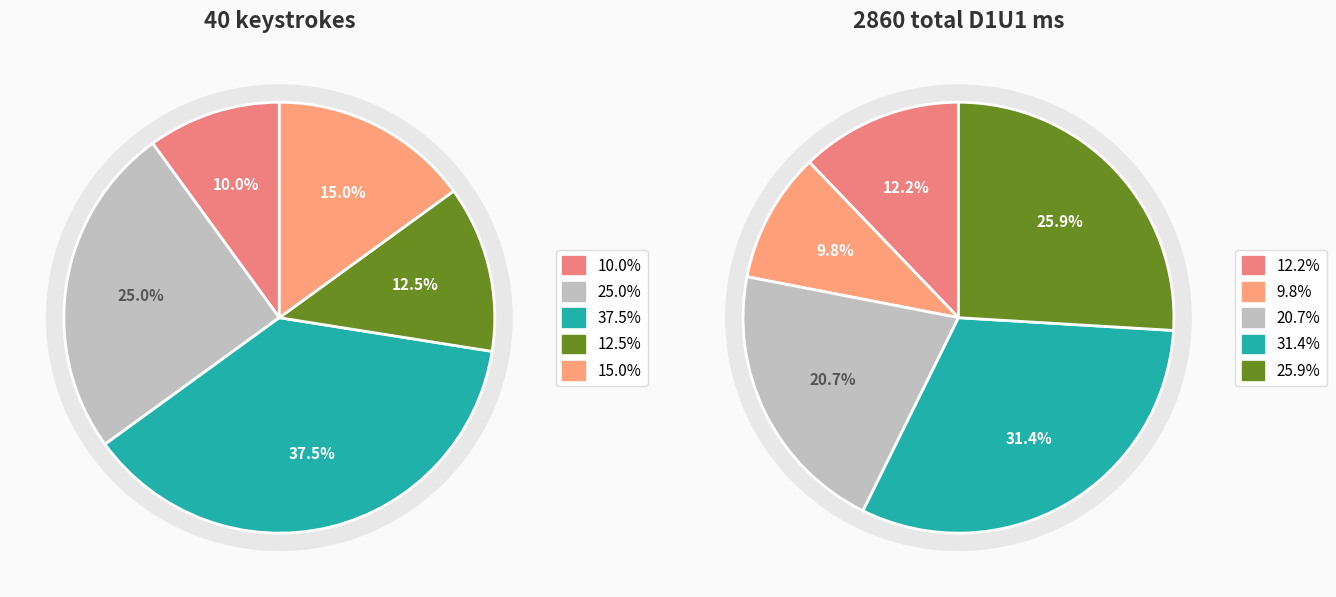

Combined, do 21 and 24 account for over 50%?

No